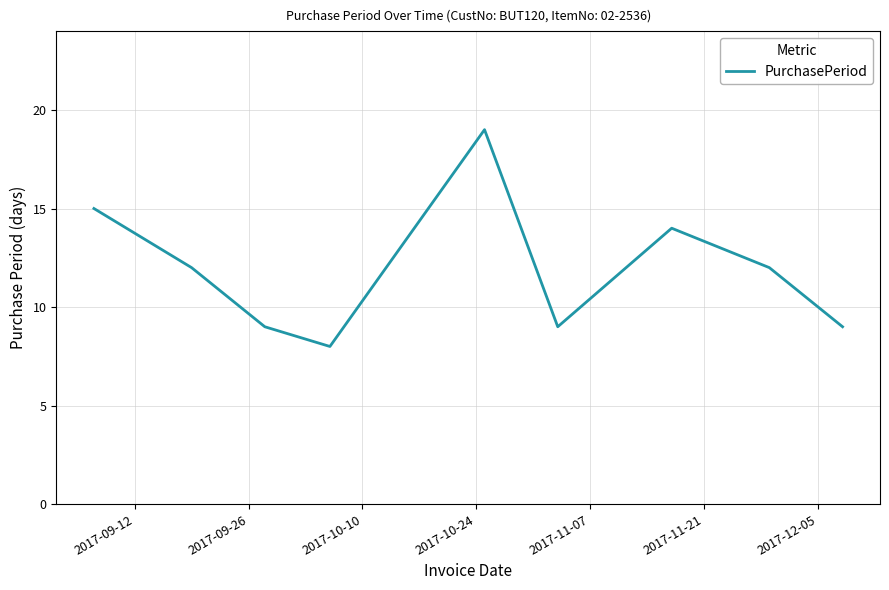

What is the difference between the maximum and minimum values?

11